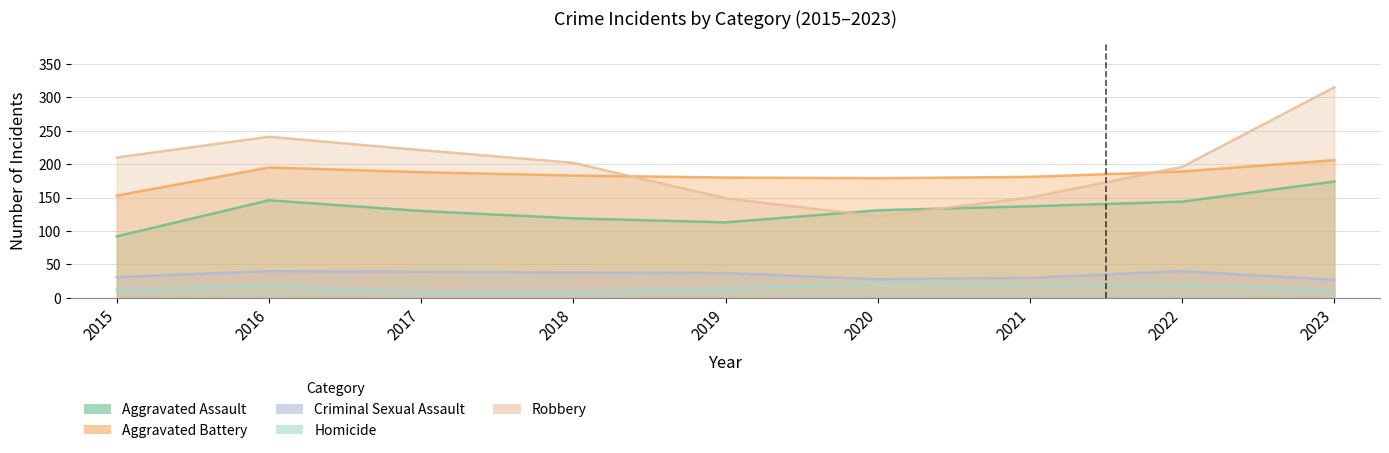

Which series changed the most between 2020 and 2023?

Robbery